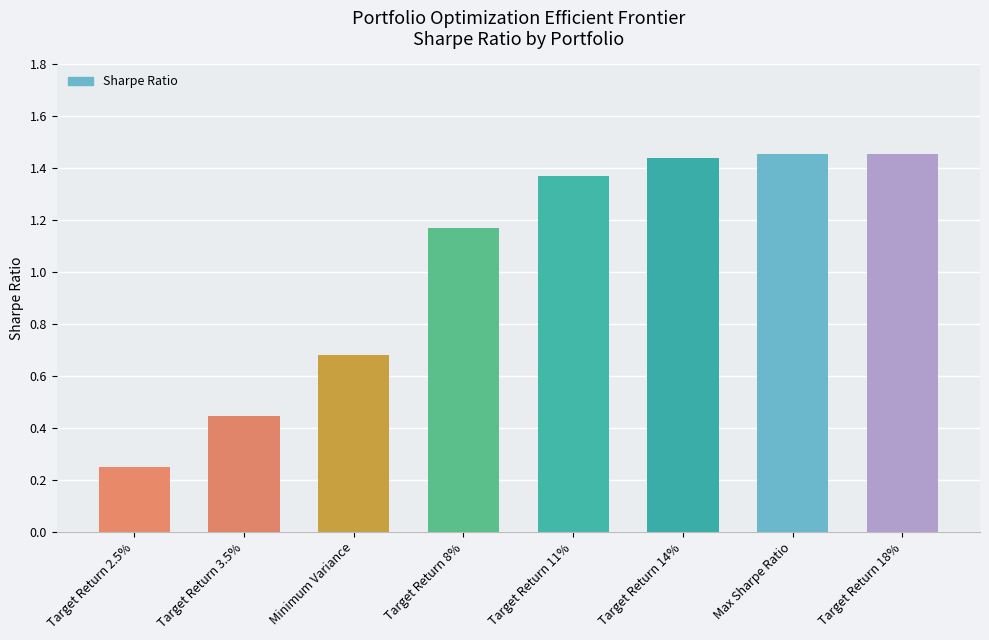

How many data points are less than 1?

3